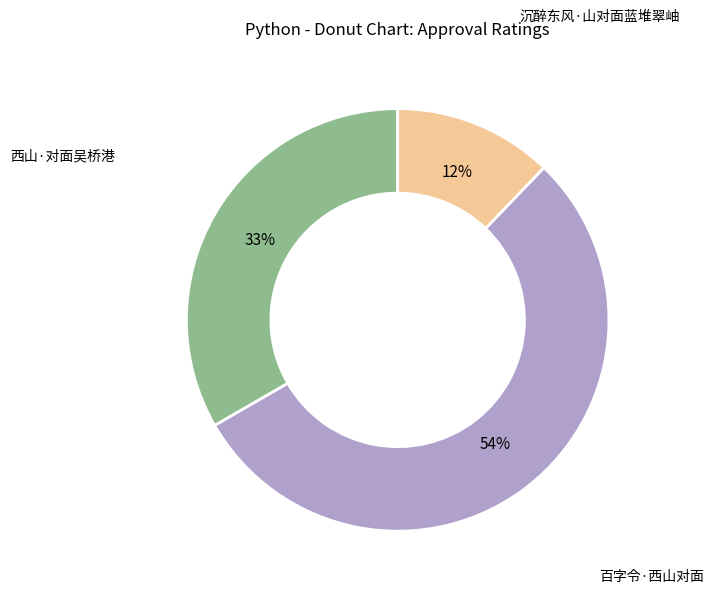

Count the number of slices in the pie.

3